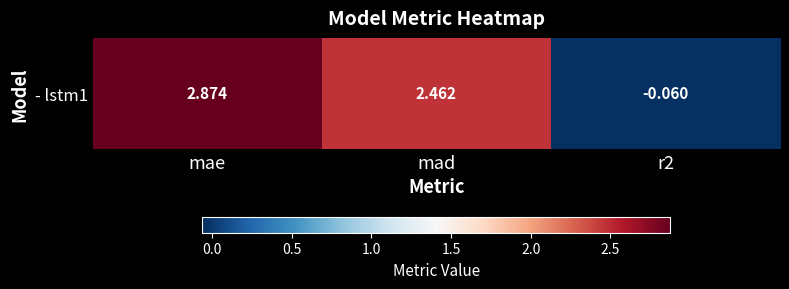

What is the maximum value shown in the chart?

2.9